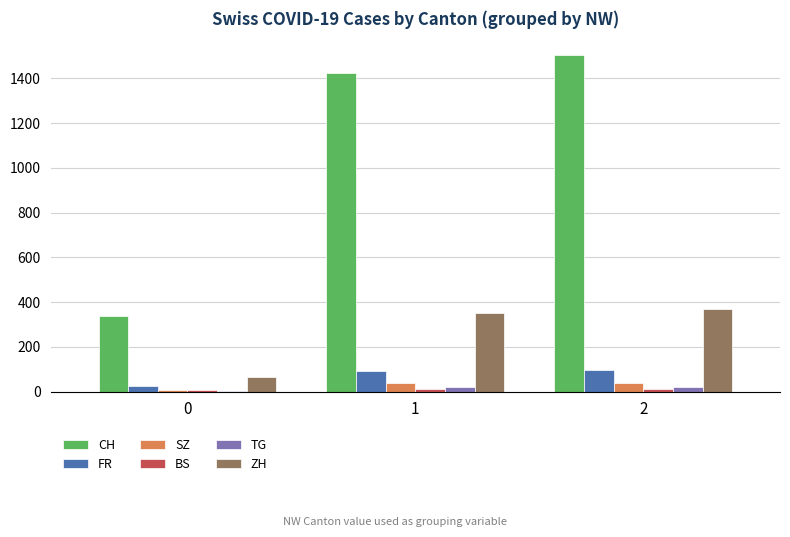

What is the spread (max minus min) of values at 2?

1490.0